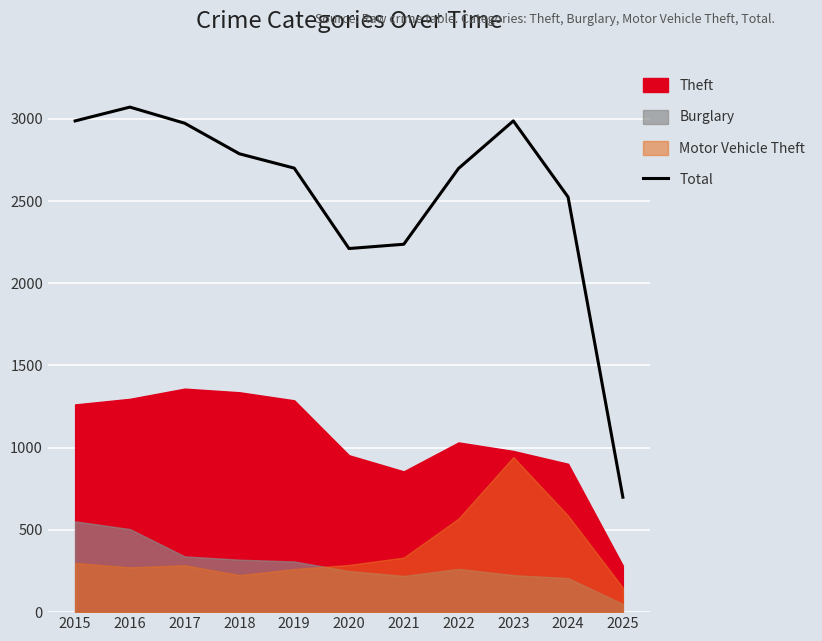

How many points are lower than both their immediate neighbors (excluding endpoints)?

1